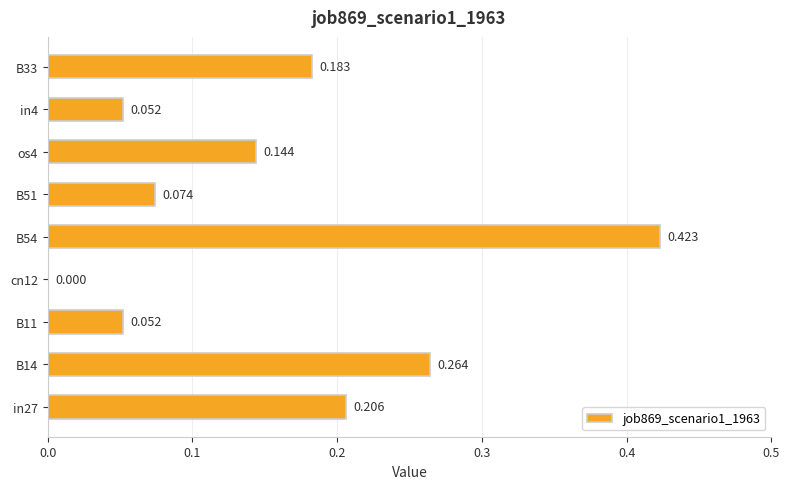

Count the number of categories in the chart.

9